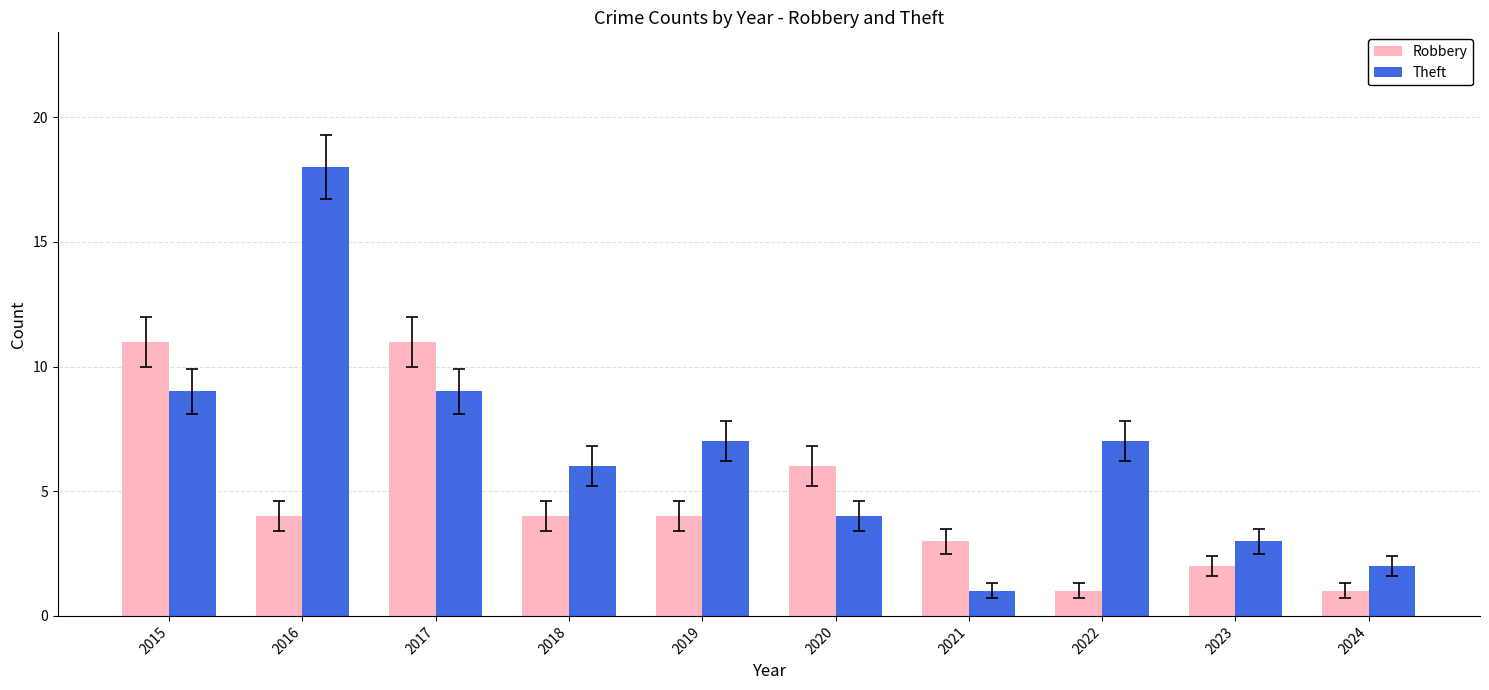

At which label does Robbery first exceed 4?

2015